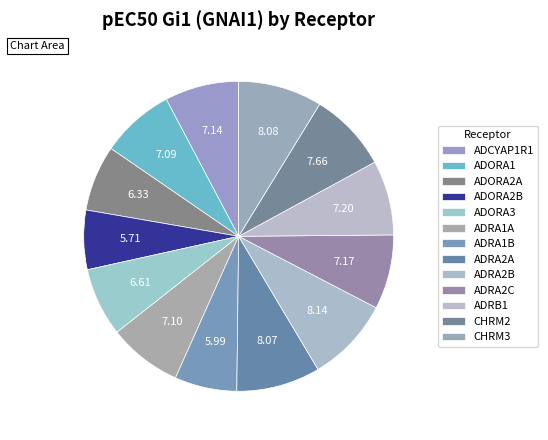

To the nearest percent, what is the average slice percentage?

8%